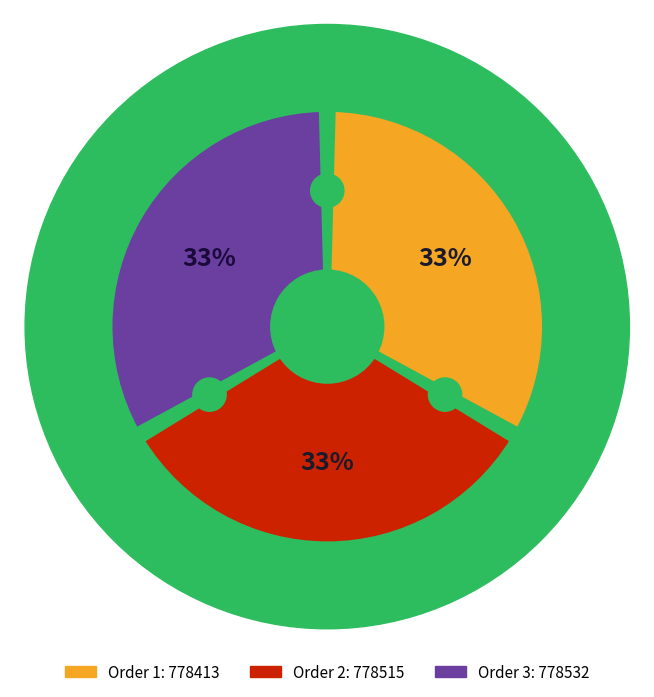

Is it true that 2 is 45% of the pie?

False